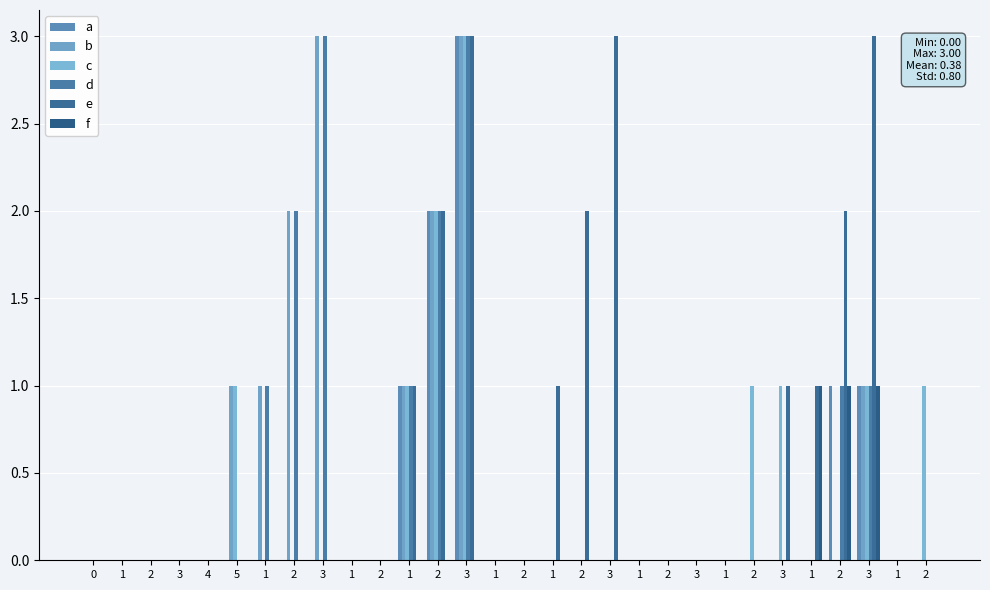

Are the bars horizontal?

No